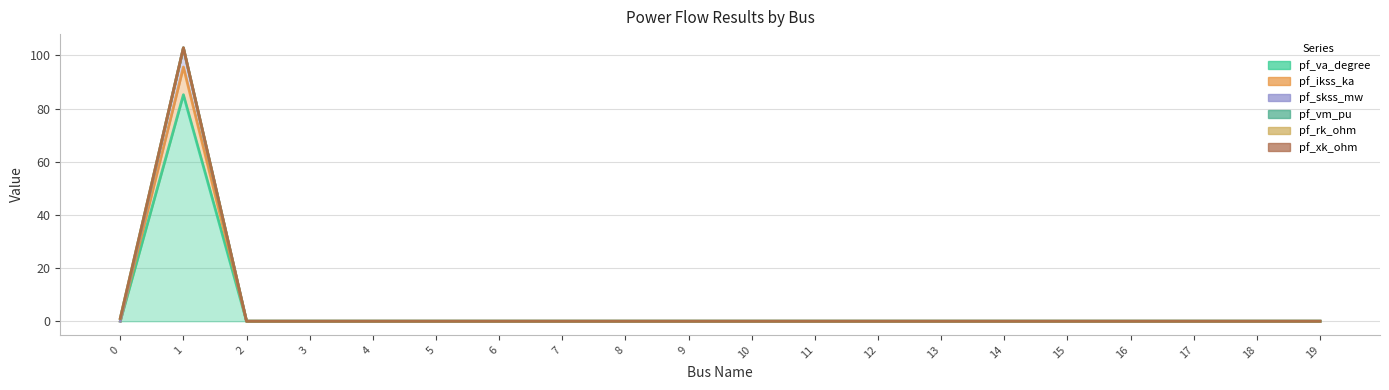

How many values in pf_xk_ohm are above zero?

2